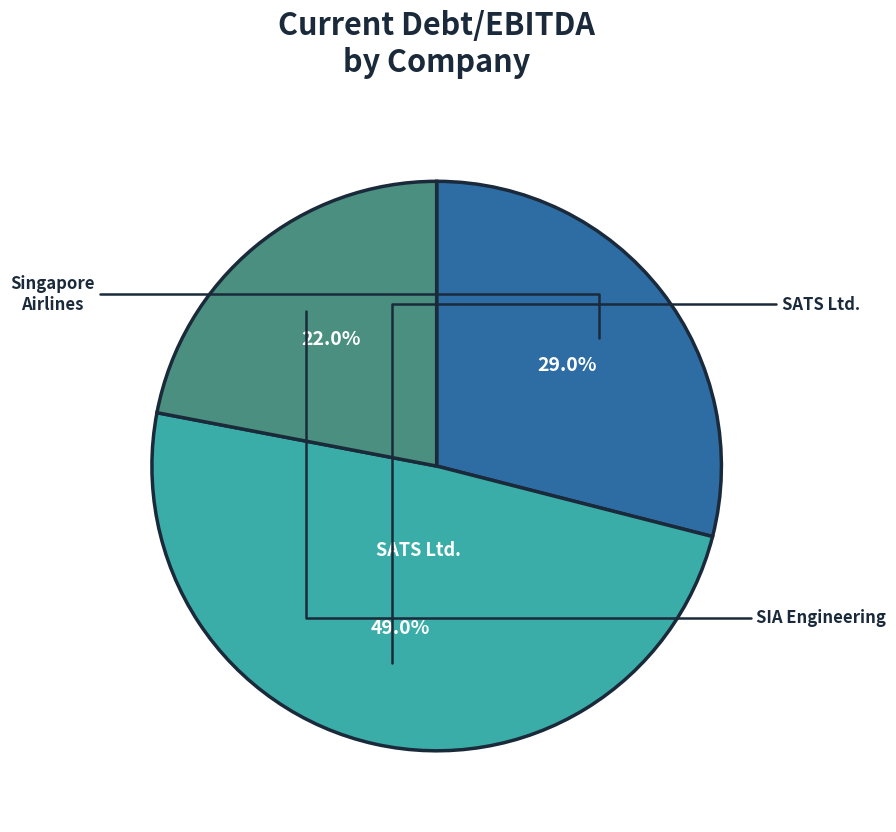

Does any single category account for the majority?

No